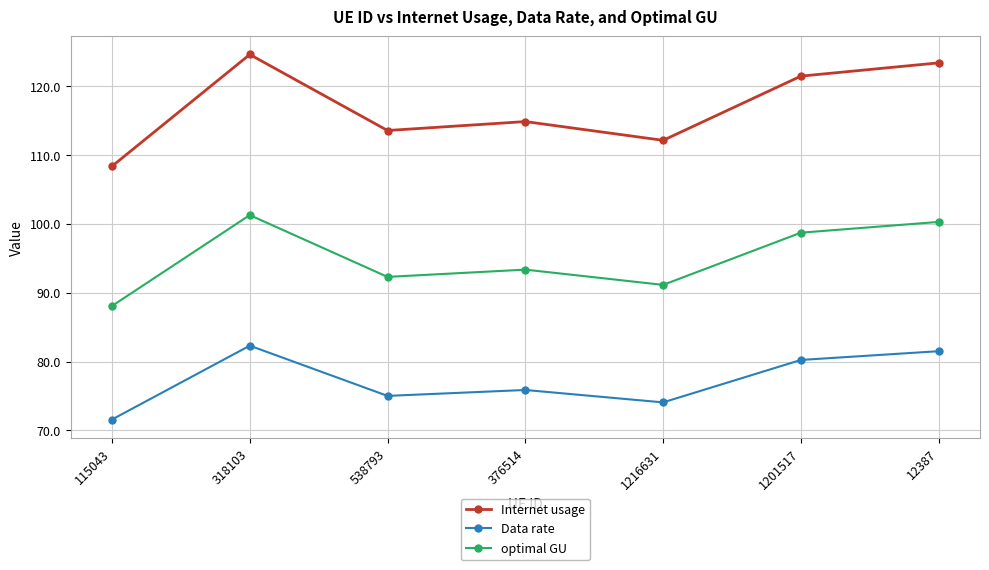

Does the chart have visible grid lines?

Yes